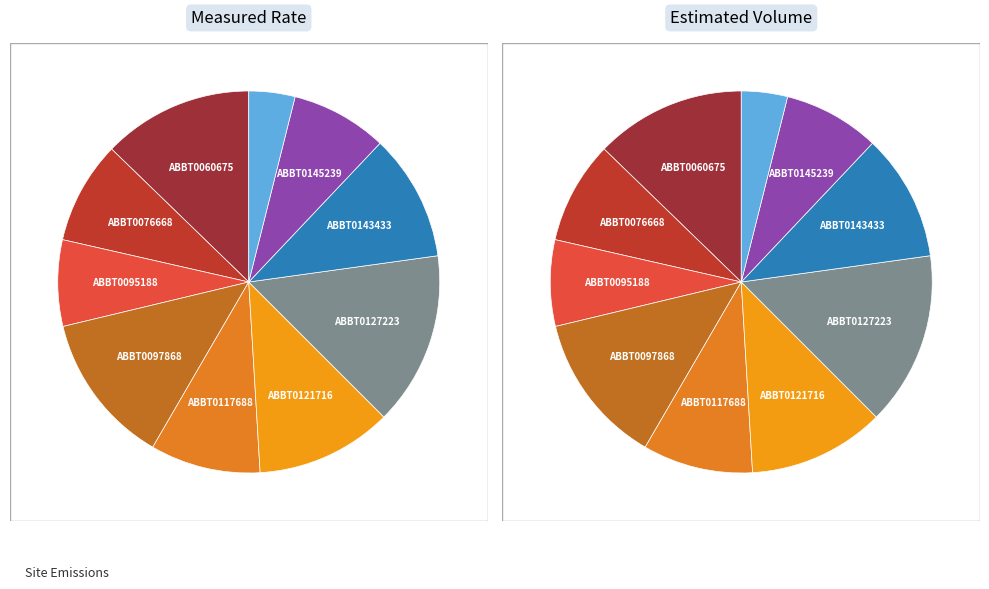

How many segments does this pie chart have?

10